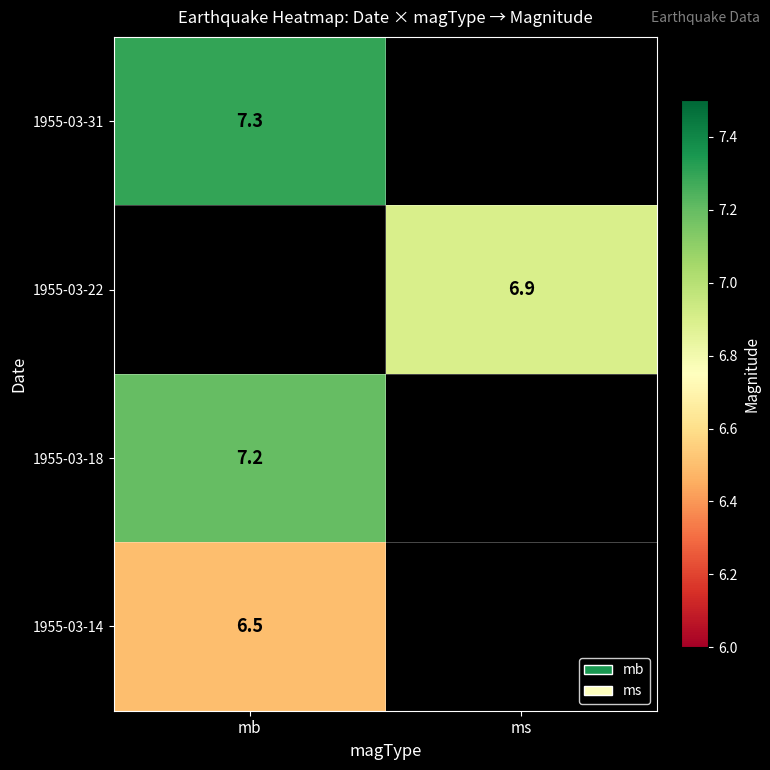

Is it true that 1955-03-14 equals 6.5 at mb?

True